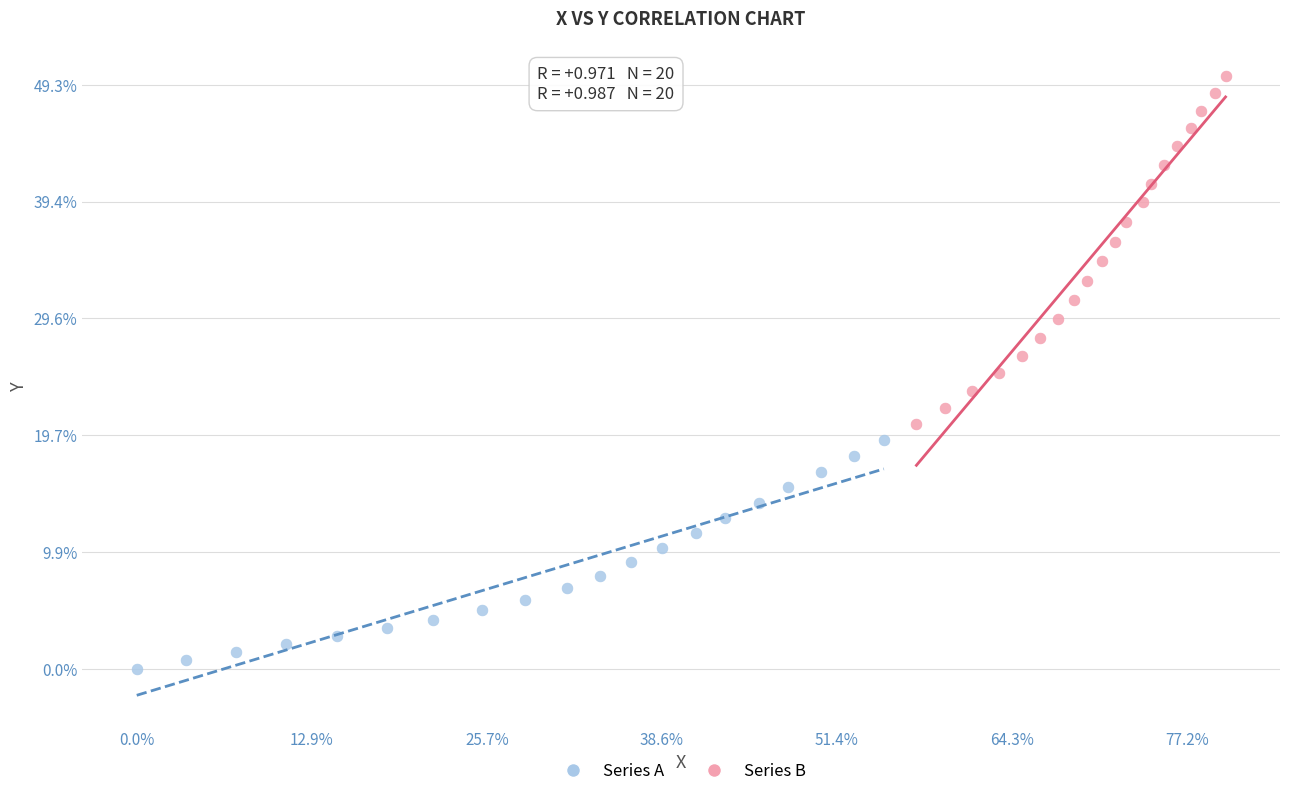

Which series reaches the minimum Y coordinate?

Series A